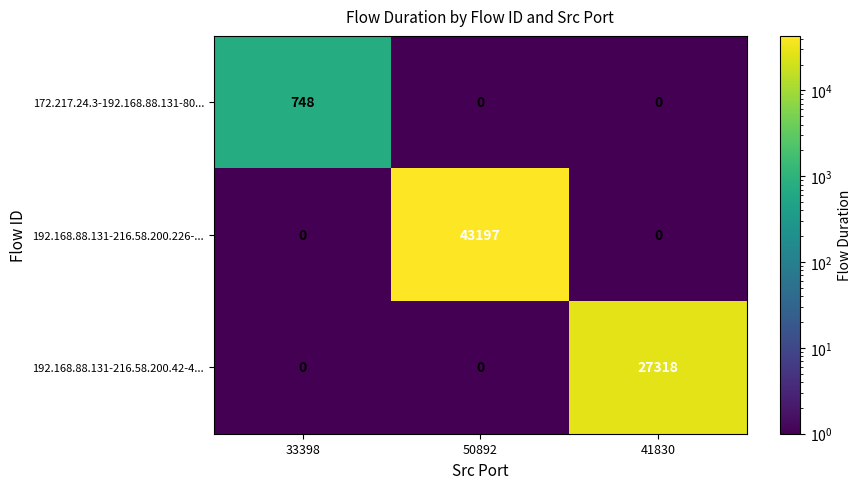

At which category does the chart reach its peak across all series?

50892